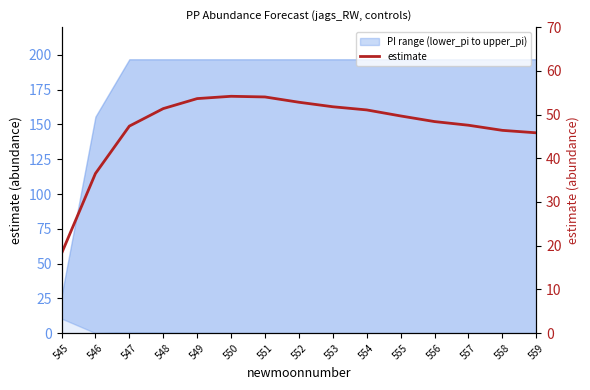

Rank the categories by value from highest to lowest.

550, 551, 549, 552, 553, 548, 554, 555, 556, 557, 547, 558, 559, 546, 545